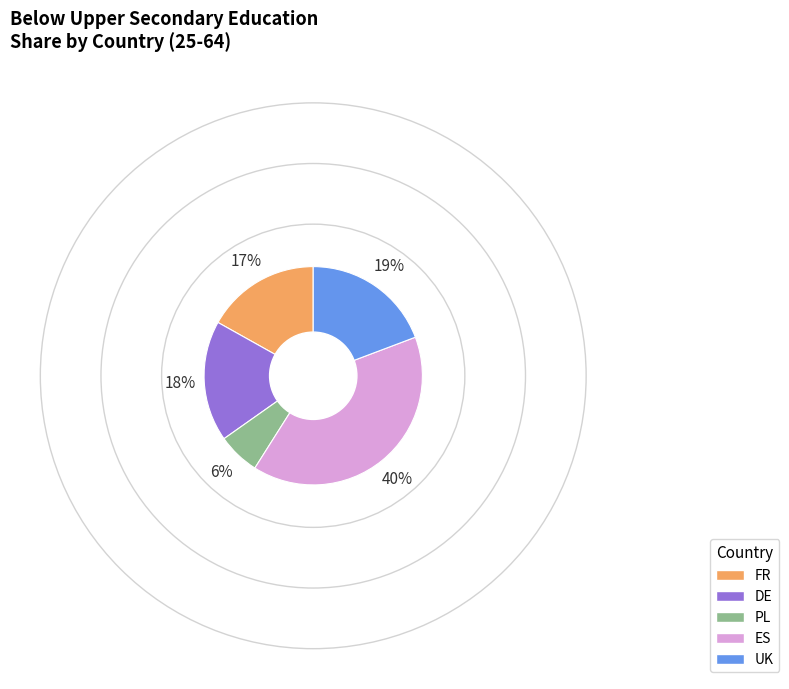

Between ES and PL, which is larger?

ES